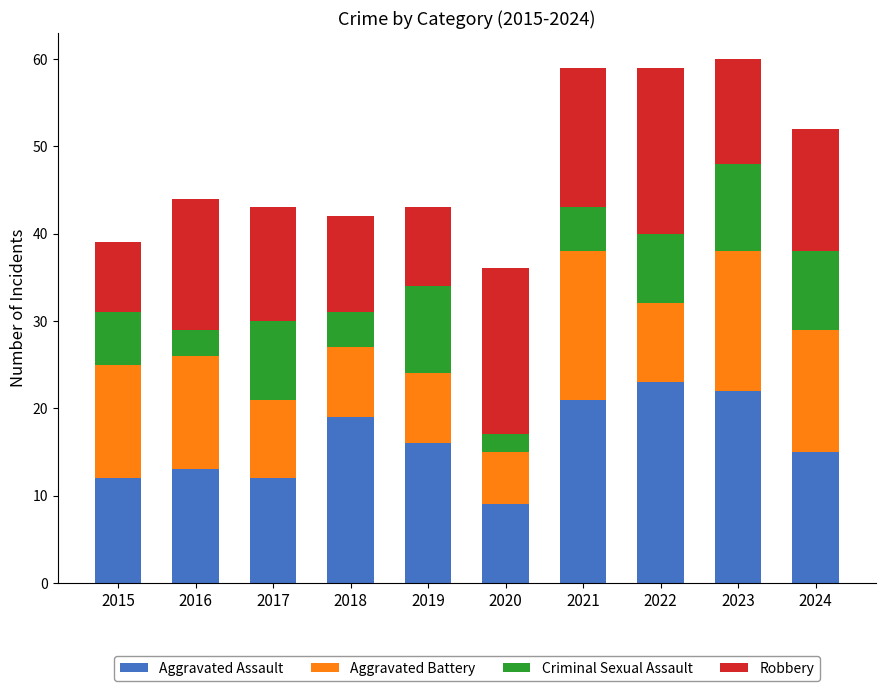

Does the chart contain stacked bars?

Yes